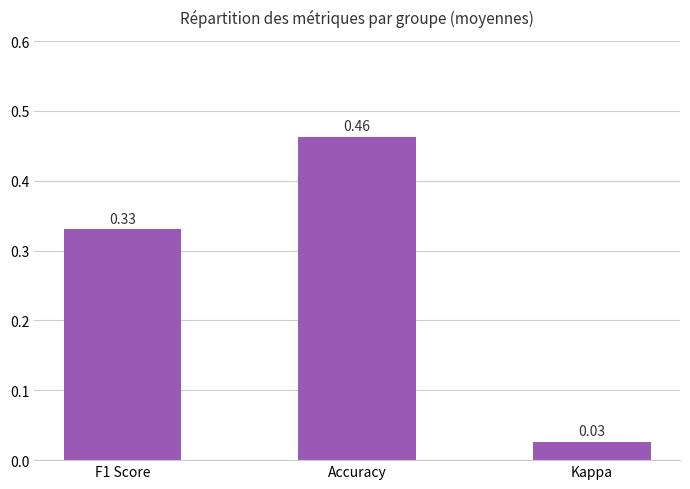

What is the difference between the values at Accuracy and Kappa?

0.4